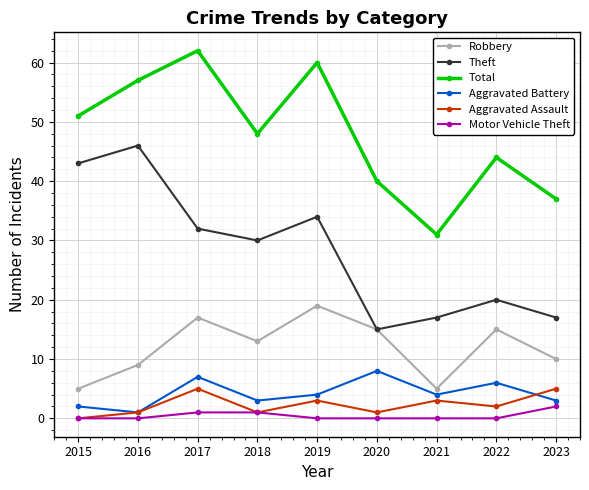

True or false: Aggravated Battery has a value of 4 at 2021.

True